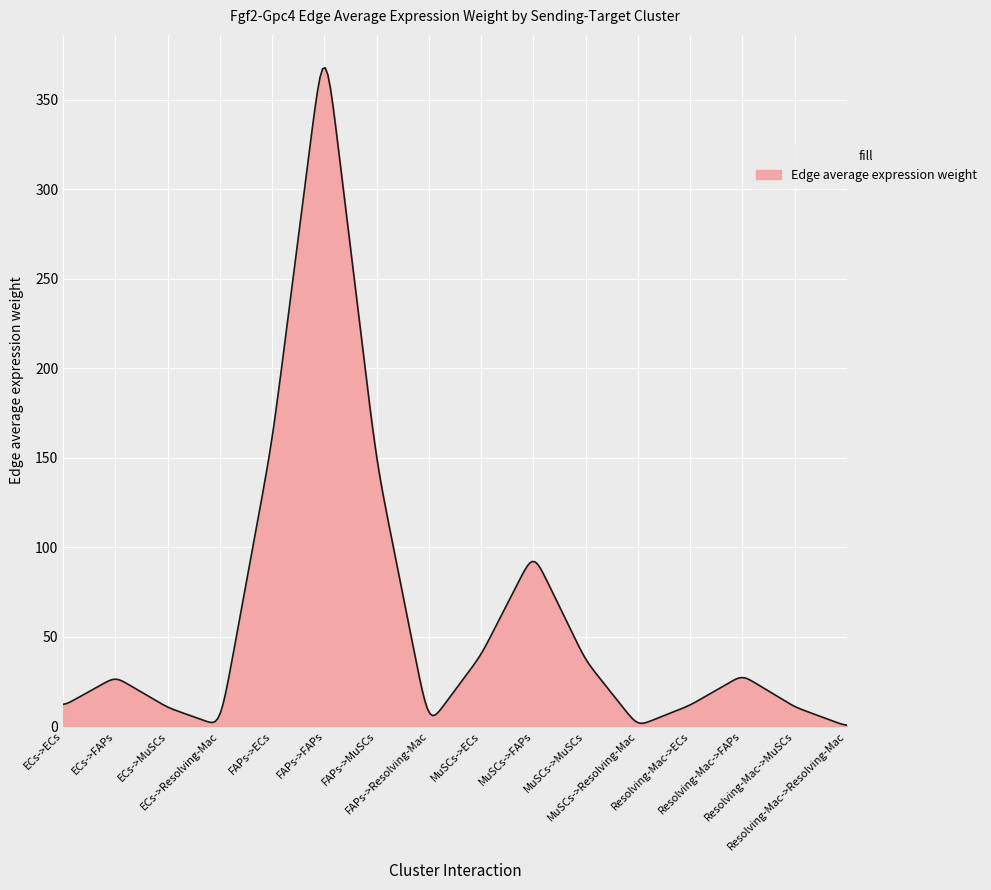

What is the maximum value shown in the chart?

367.7